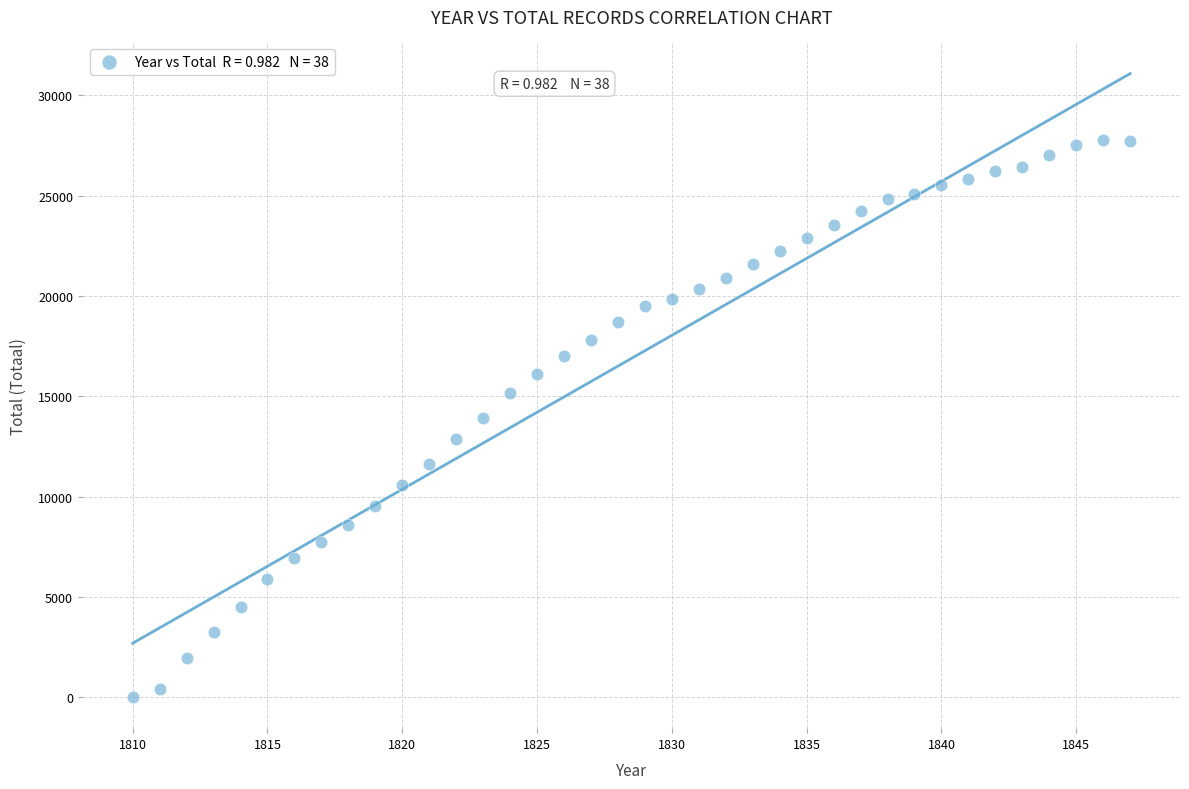

What is the range of X values (max minus min)?

37